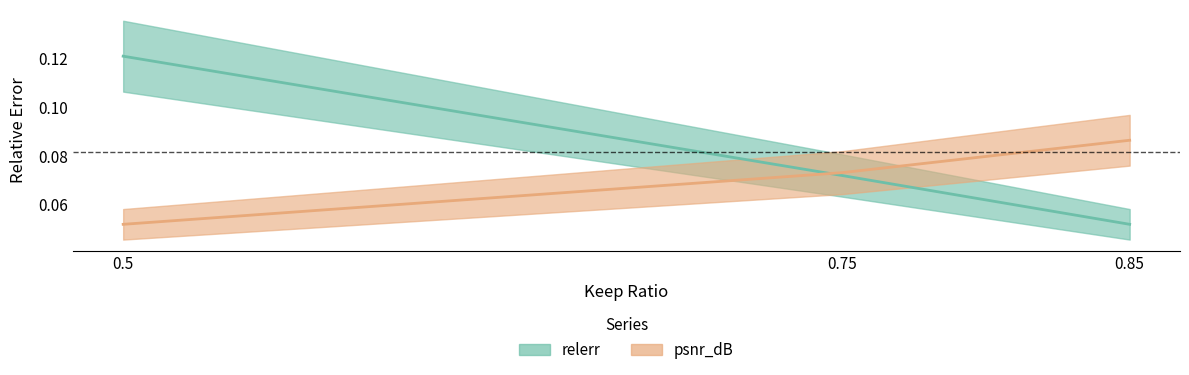

Is it true that relerr equals 0.0 at 0.5?

False